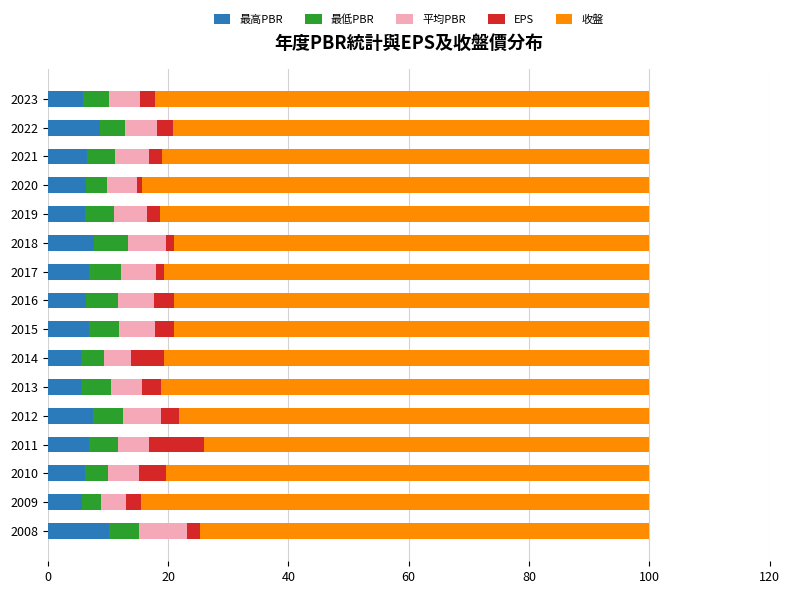

Is it true that 最高PBR equals 10.2 at 2008?

True